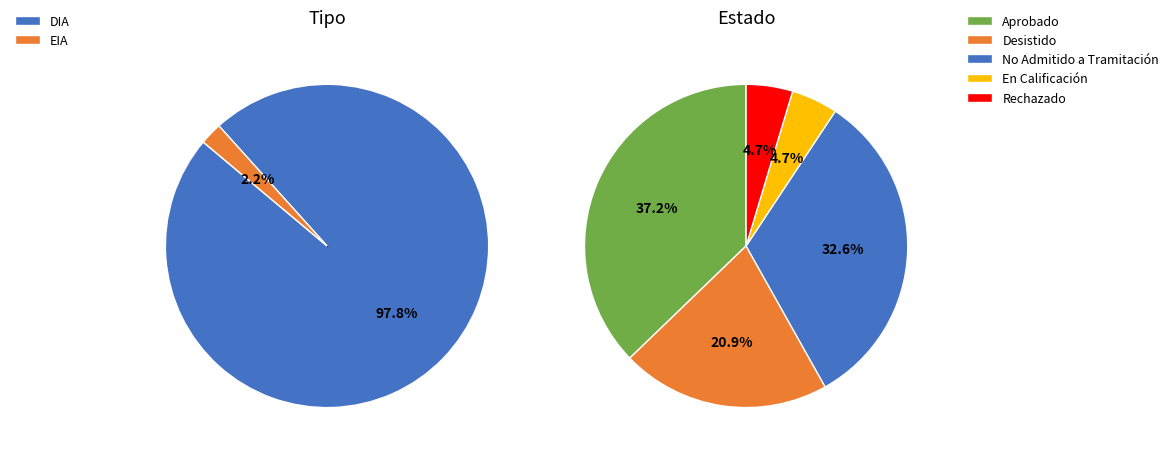

Rank the categories by value from highest to lowest.

DIA, EIA